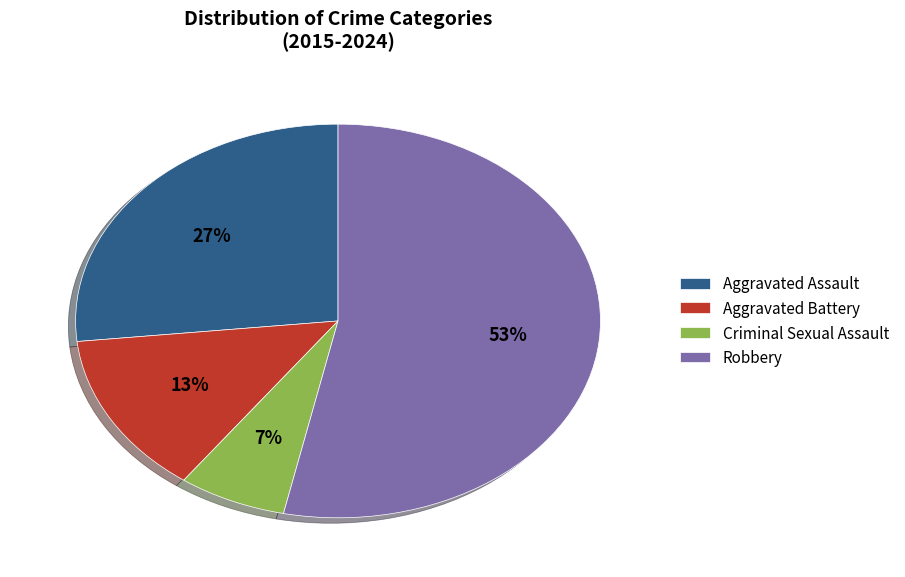

Does Robbery represent more than half of the total?

Yes